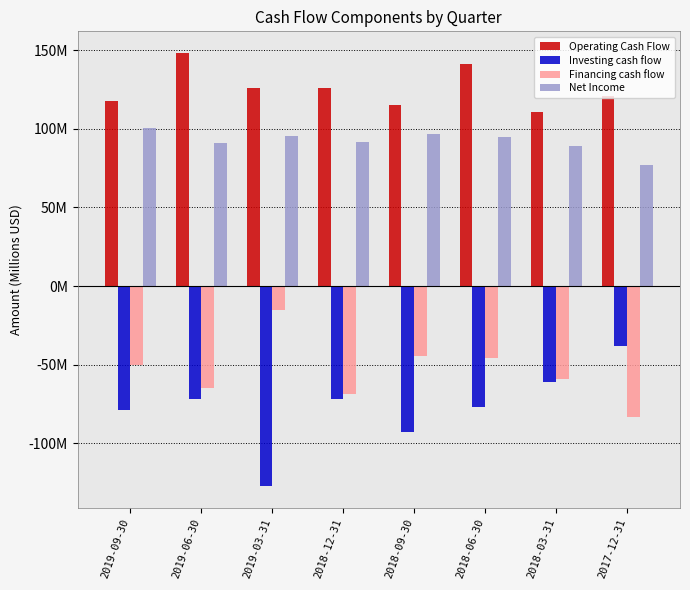

What are all the series names shown in the legend?

Operating Cash Flow, Investing cash flow, Financing cash flow, Net Income